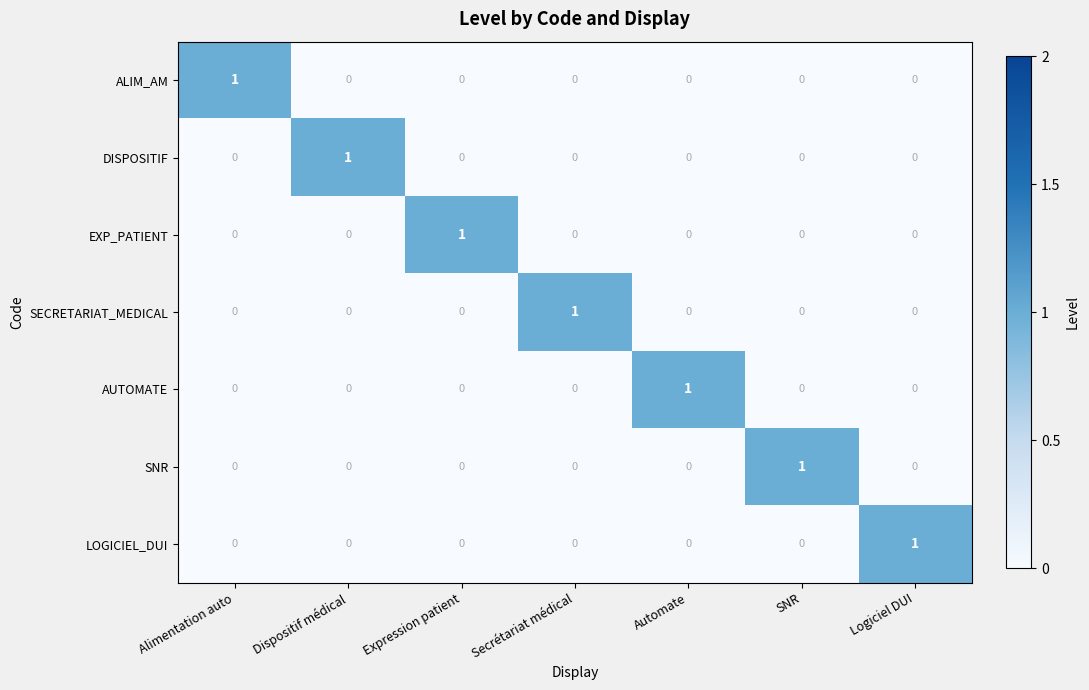

At how many categories does at least one series exceed 0?

7